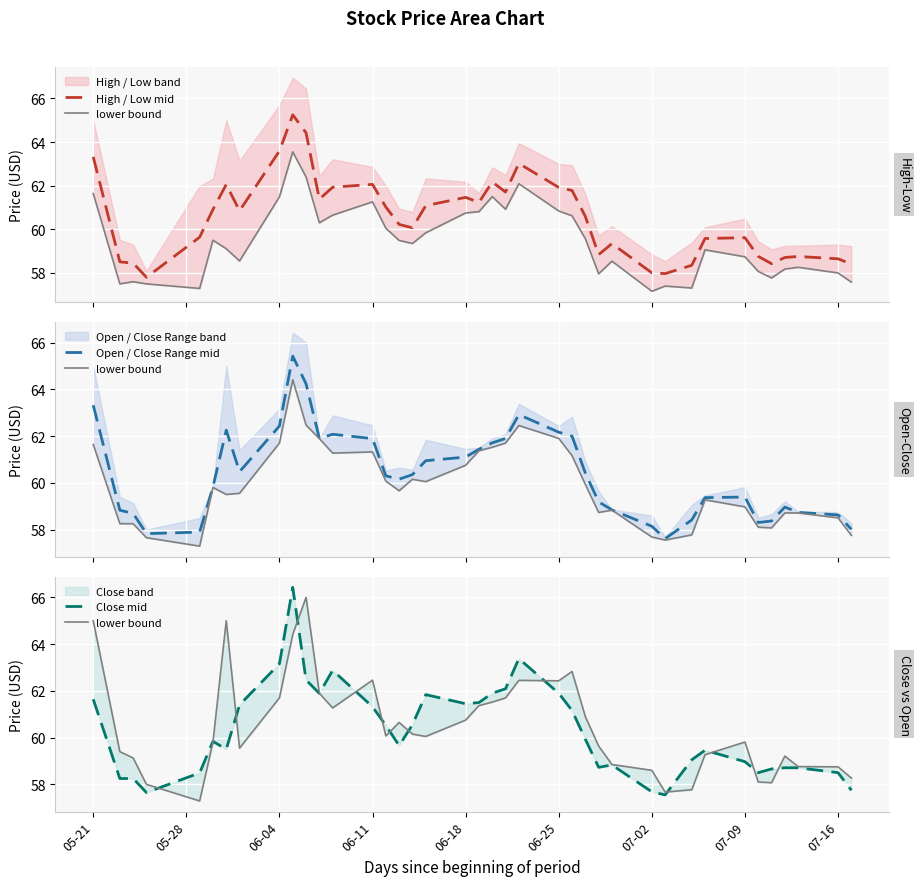

What is the maximum value for Open / Close Range mid?

65.4